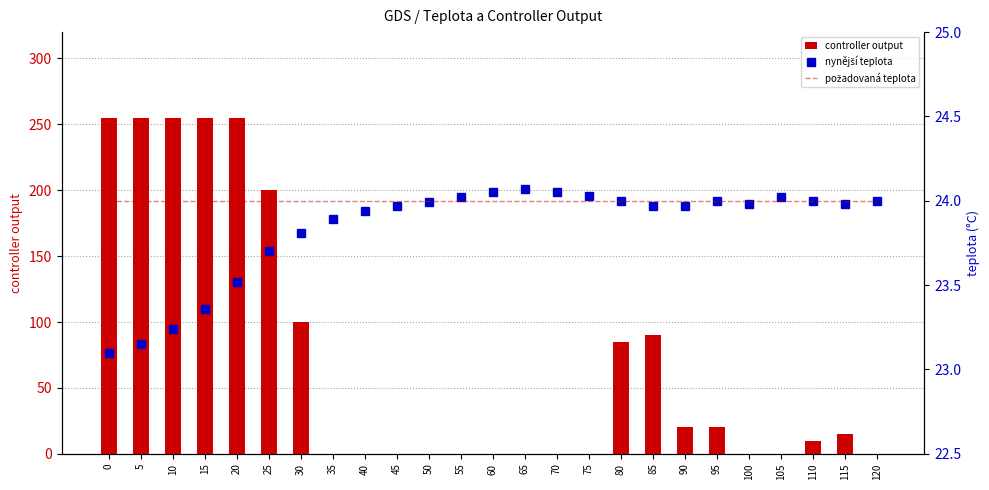

What is the maximum value shown in the chart?

255.0